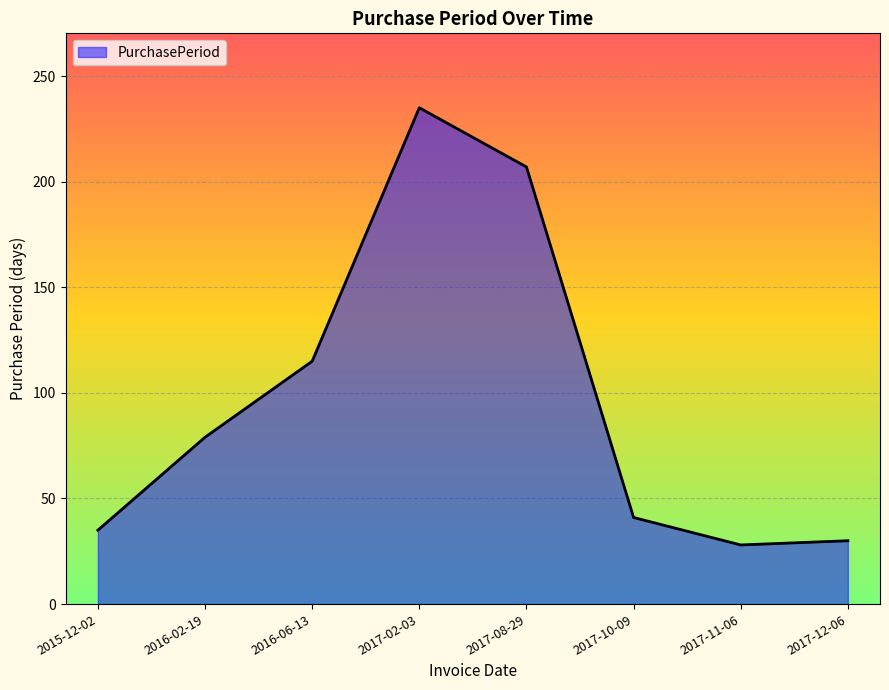

True or false: the data has more than 0 interior local peaks.

True